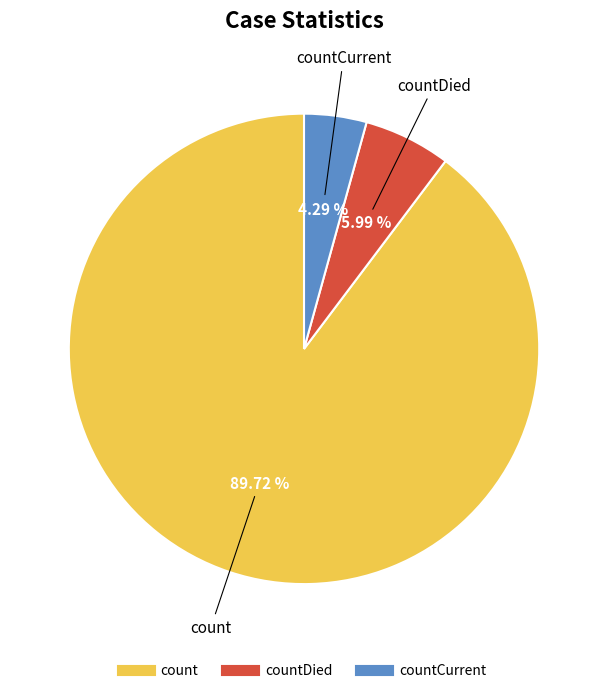

Is there a majority slice in this chart?

Yes